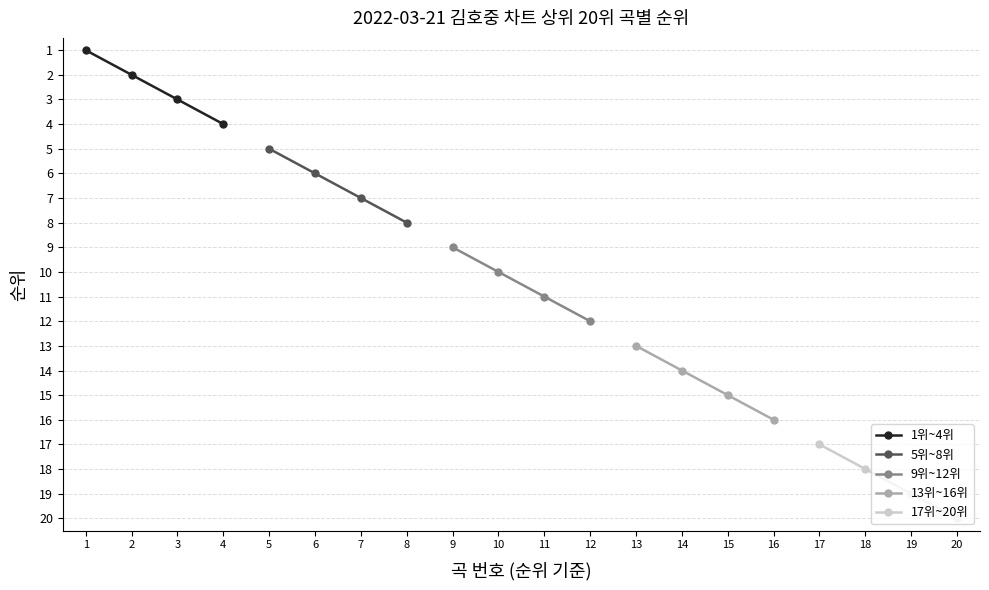

What is the difference between the 1위~4위 values at 3 and 2?

1